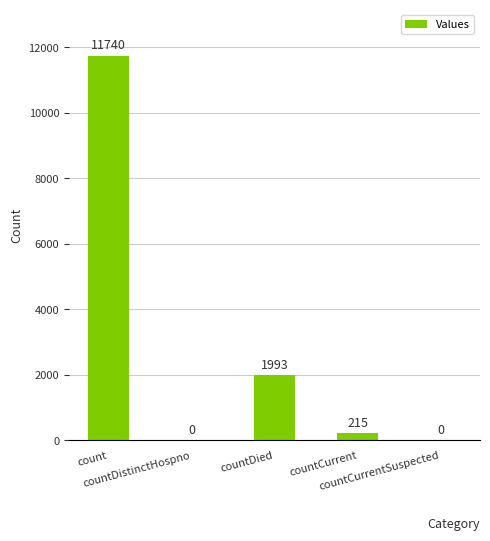

What is the maximum value shown in the chart?

11740